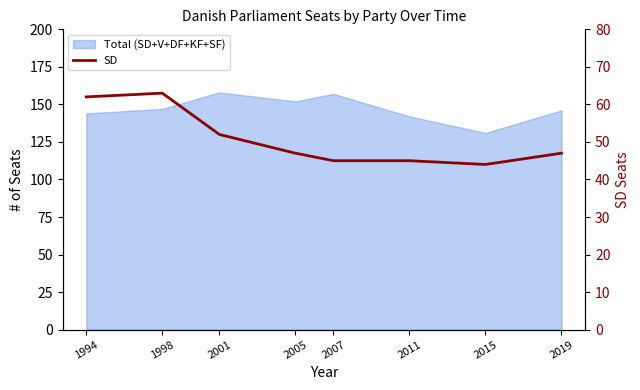

How many lines are shown in the chart?

1